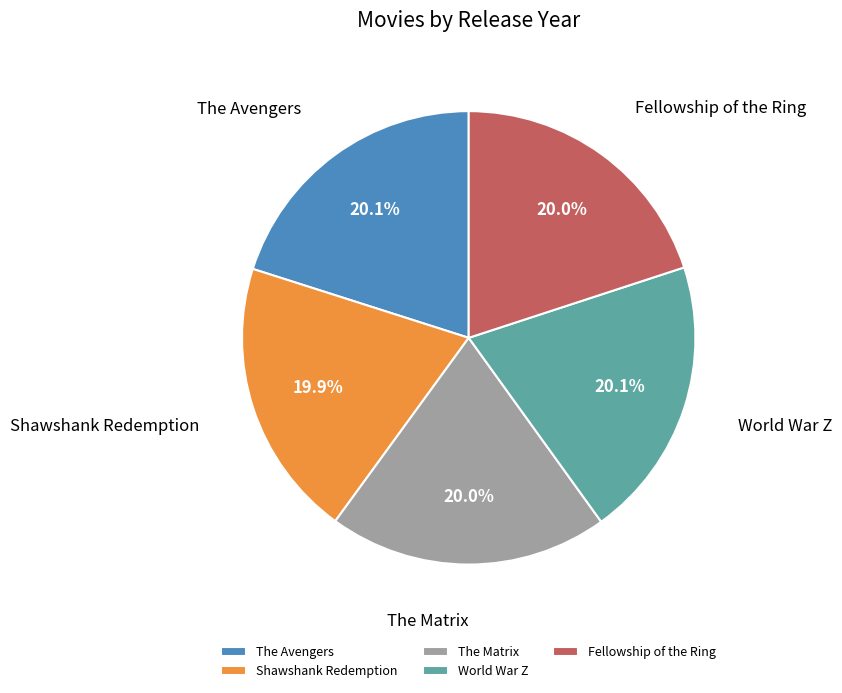

How many slices are in this pie chart?

5